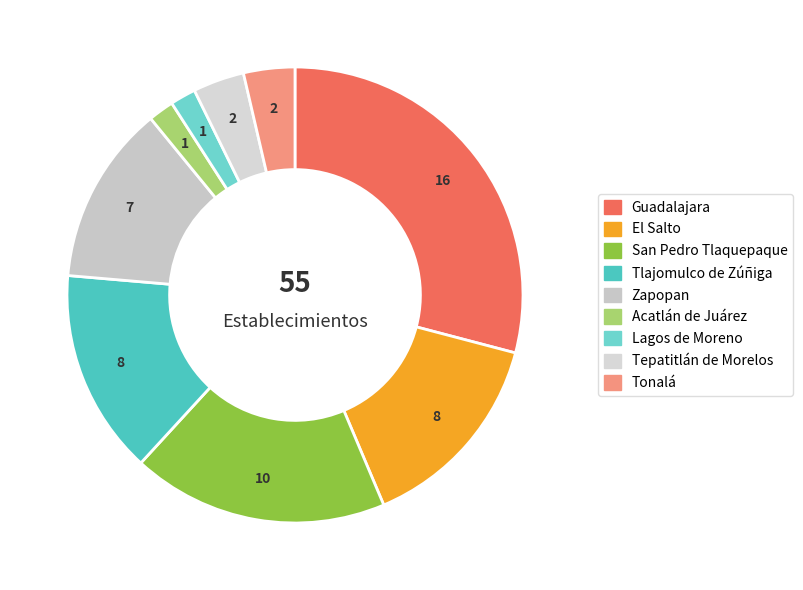

How many slices are in this pie chart?

9